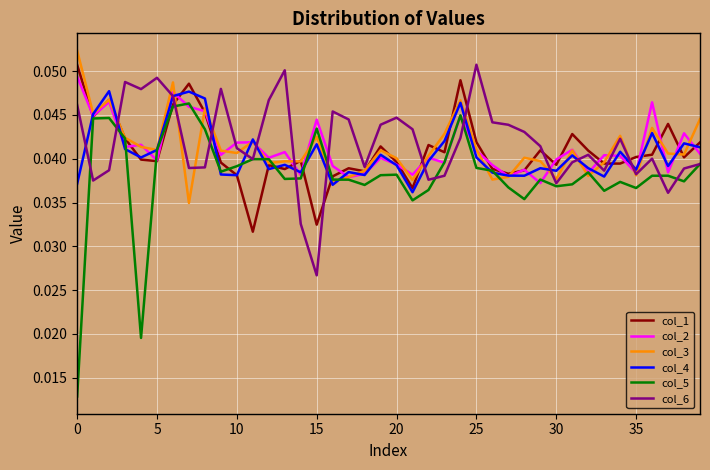

Which series has the largest range (max minus min)?

col_5